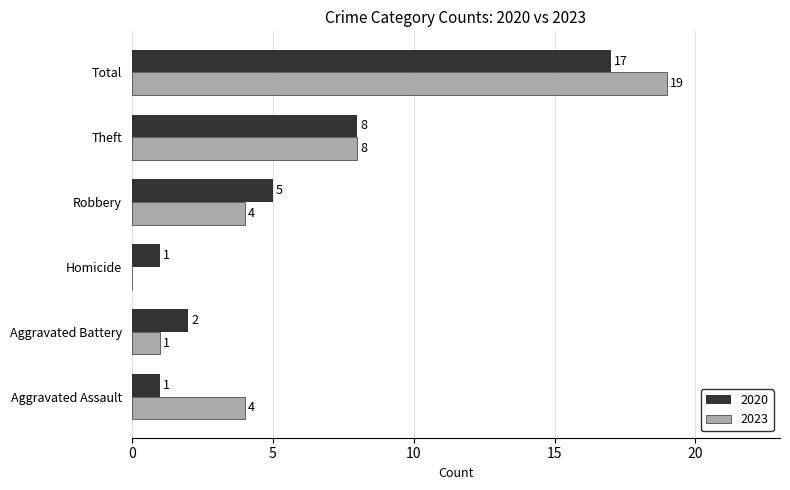

What is the spread (max minus min) of values at Robbery?

1